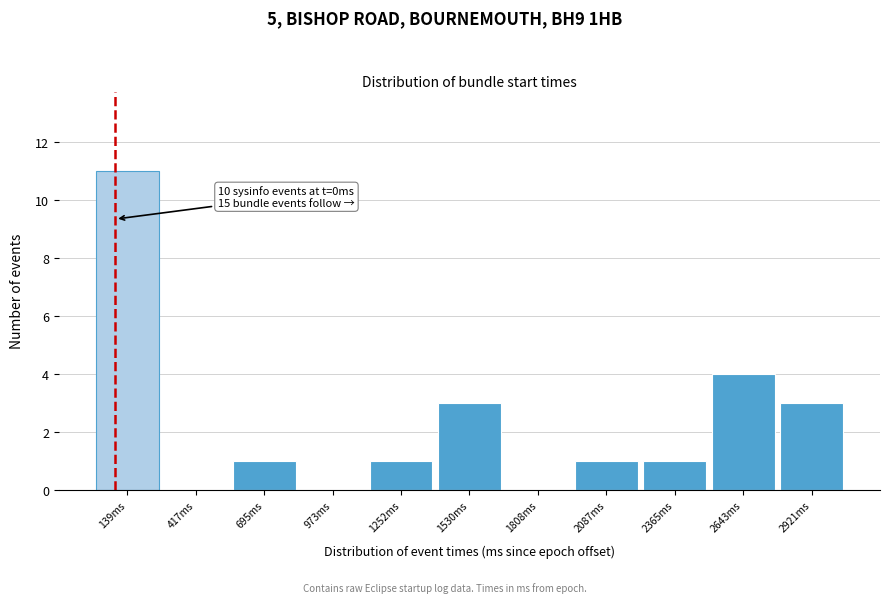

Over which range of the x-axis is the bar tallest?

0 to 300